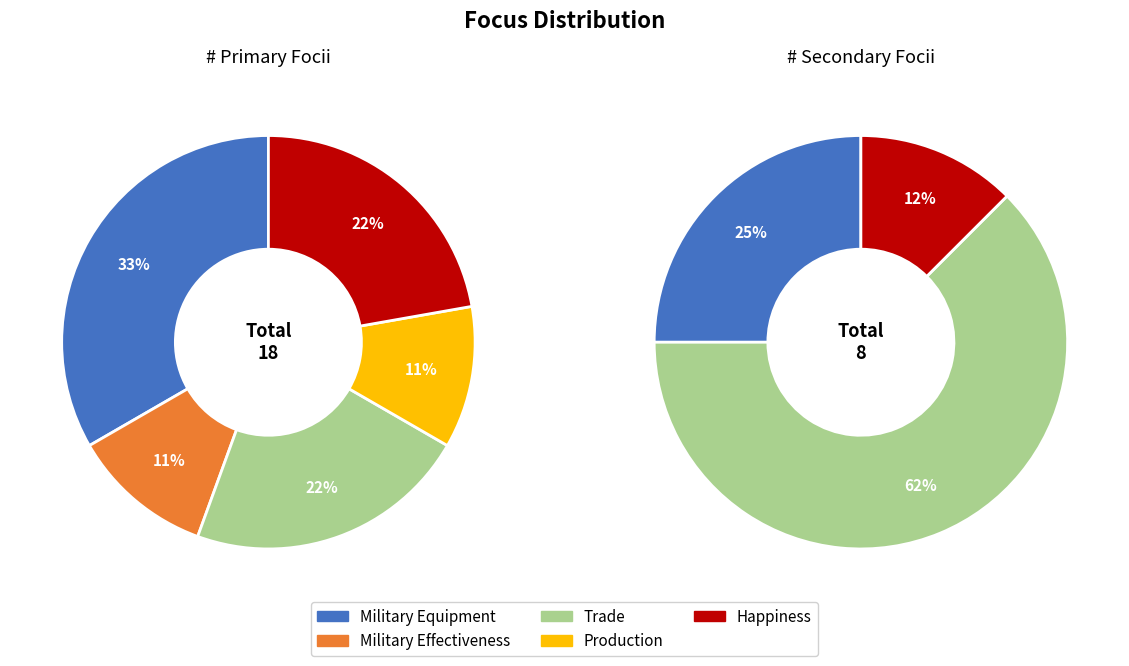

The Military Effectiveness slice represents 0% of the pie. True or false?

True